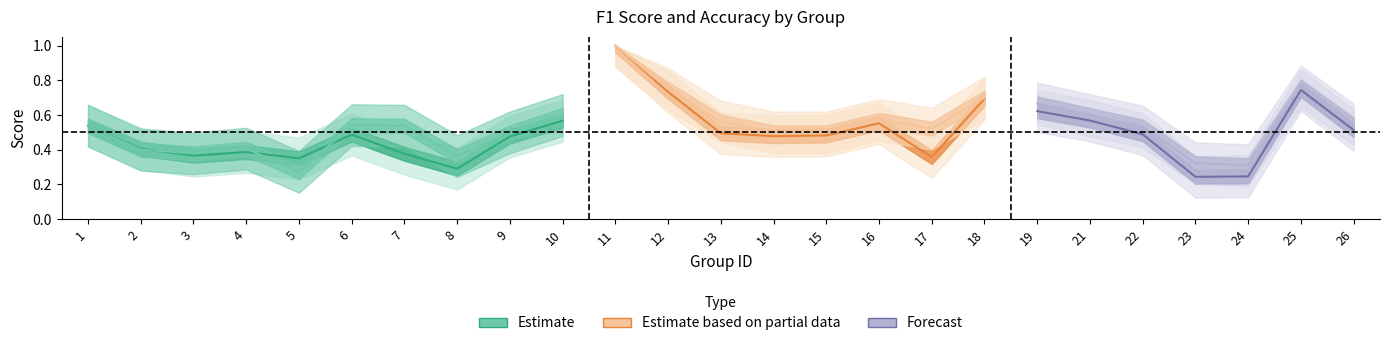

What is the smallest value displayed?

0.2